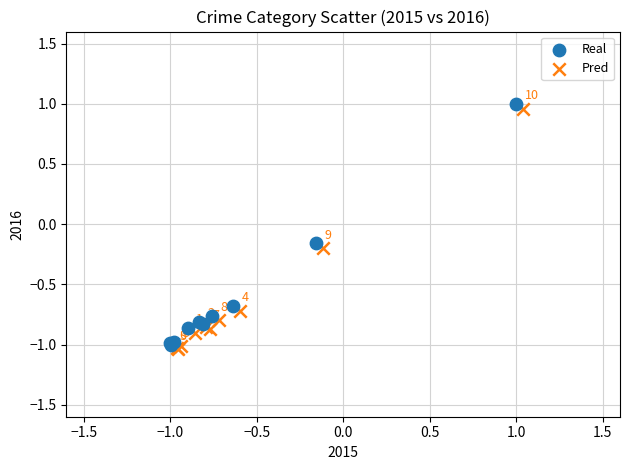

Which series reaches the minimum Y coordinate?

Pred